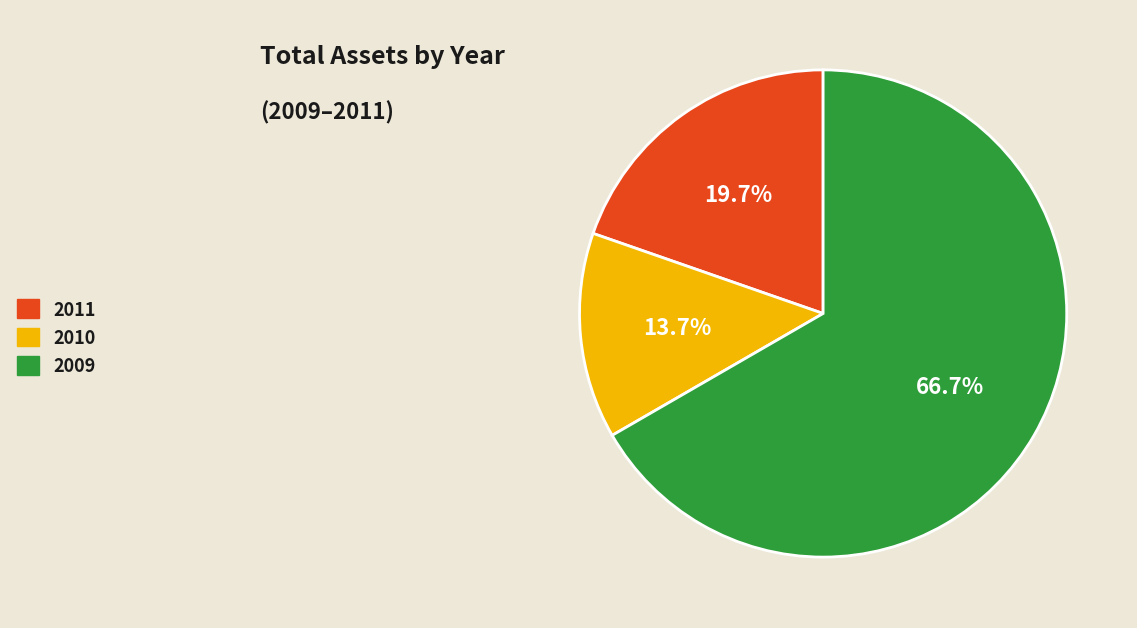

Is it true that 2010 is 14% of the pie?

True